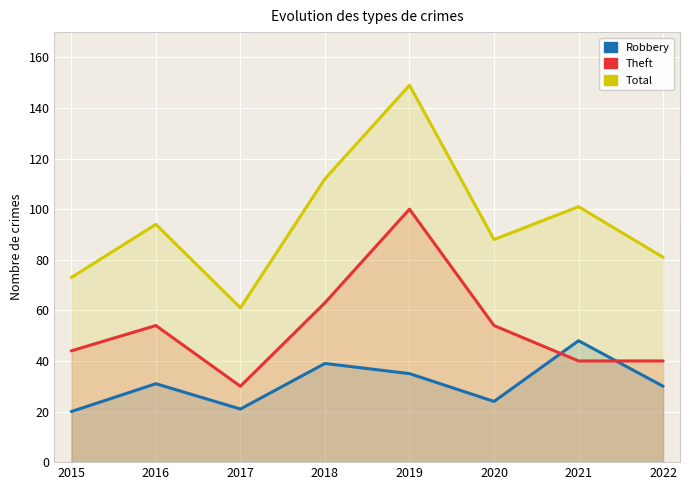

Where is Total nearest to the value 105?

2021